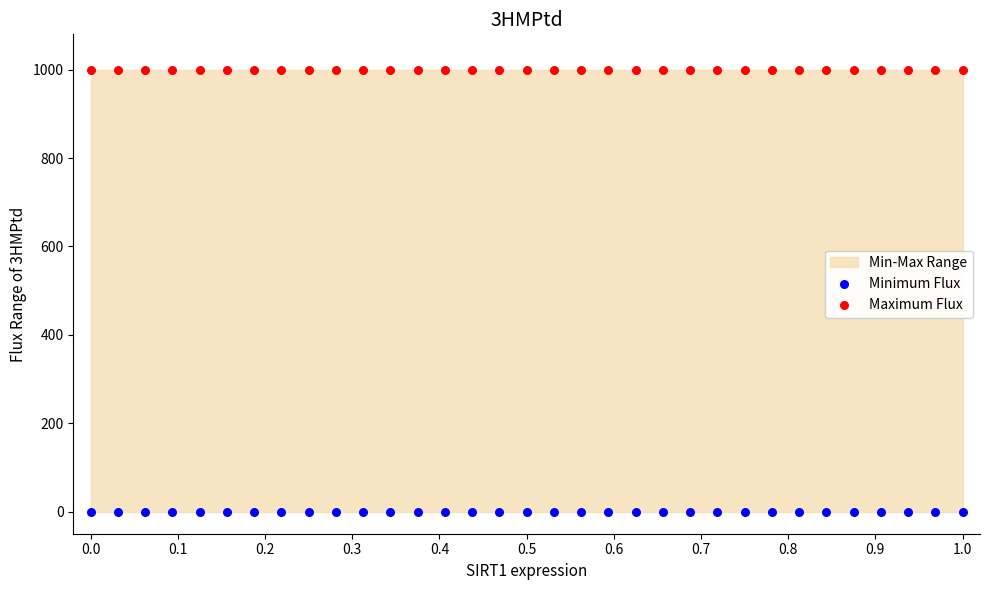

Which series reaches the minimum Y coordinate?

Minimum Flux